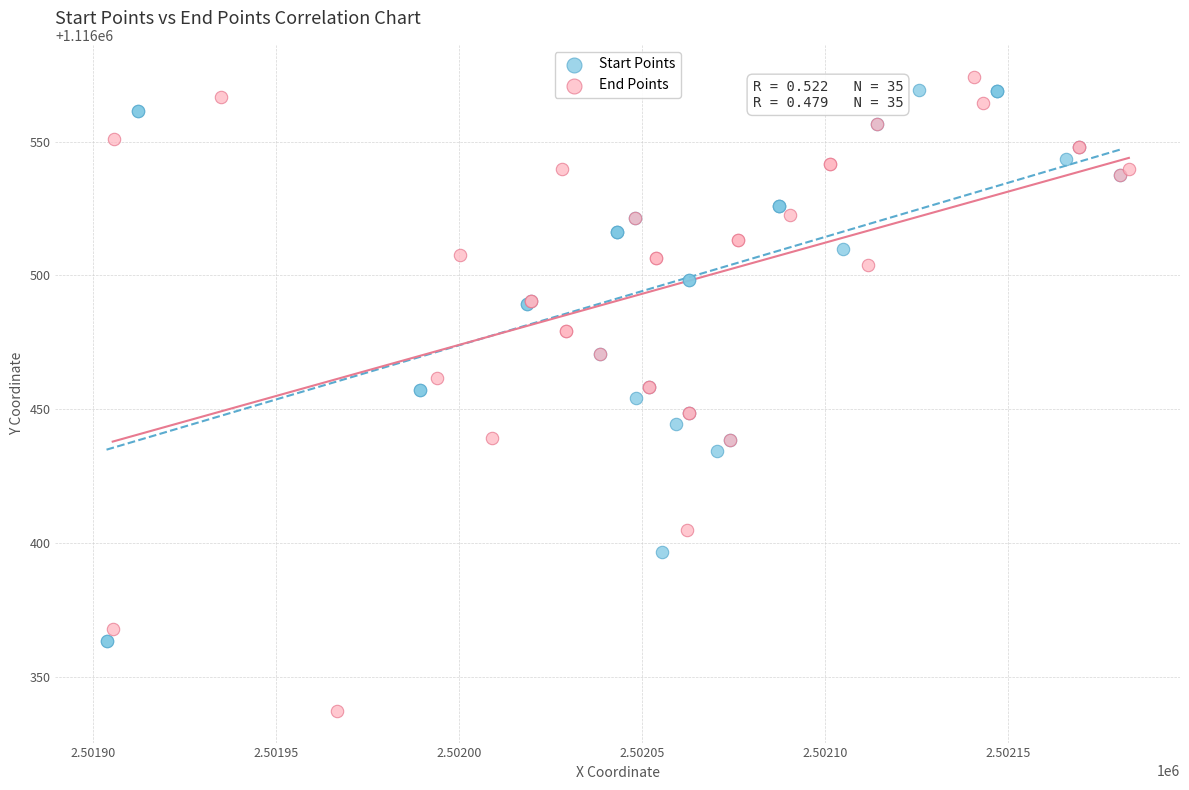

What are all the series names shown in the legend?

Start Points, End Points